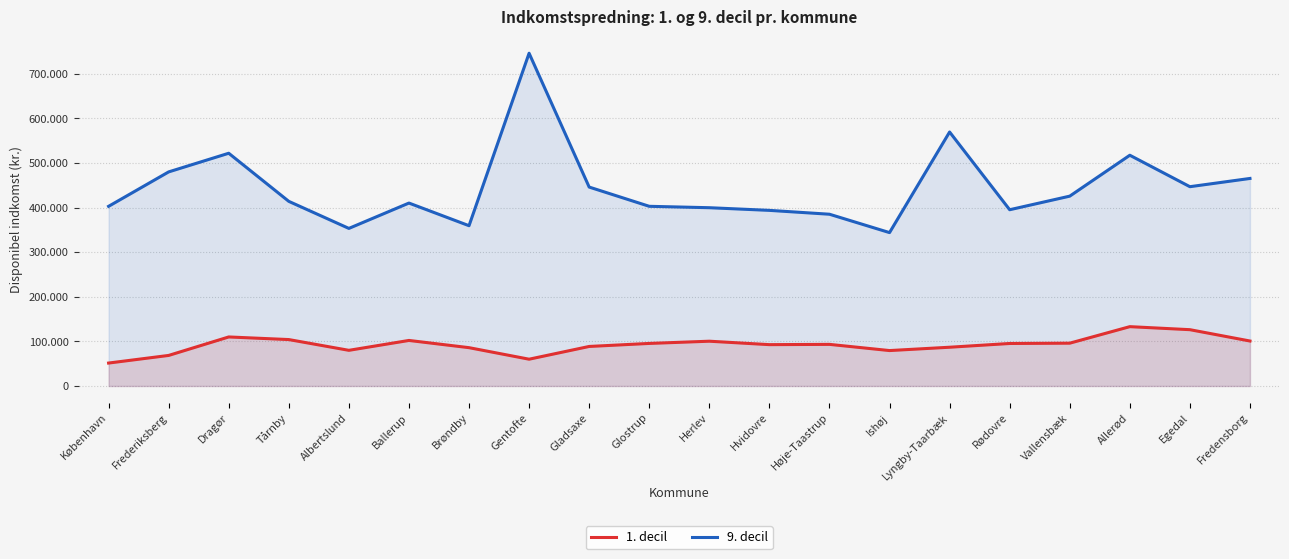

At which category does 9. decil reach its first local peak?

Dragør